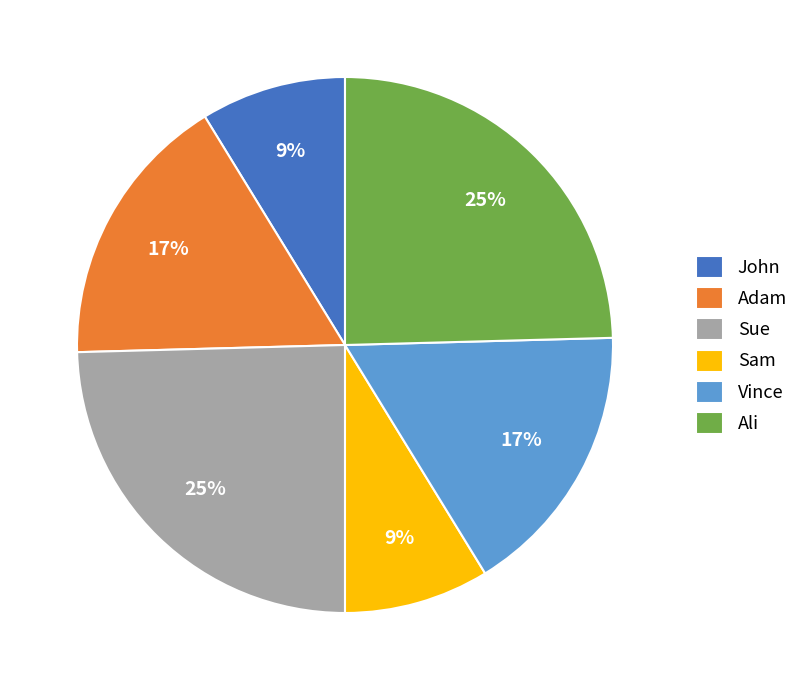

Is it true that John is 9% of the pie?

True